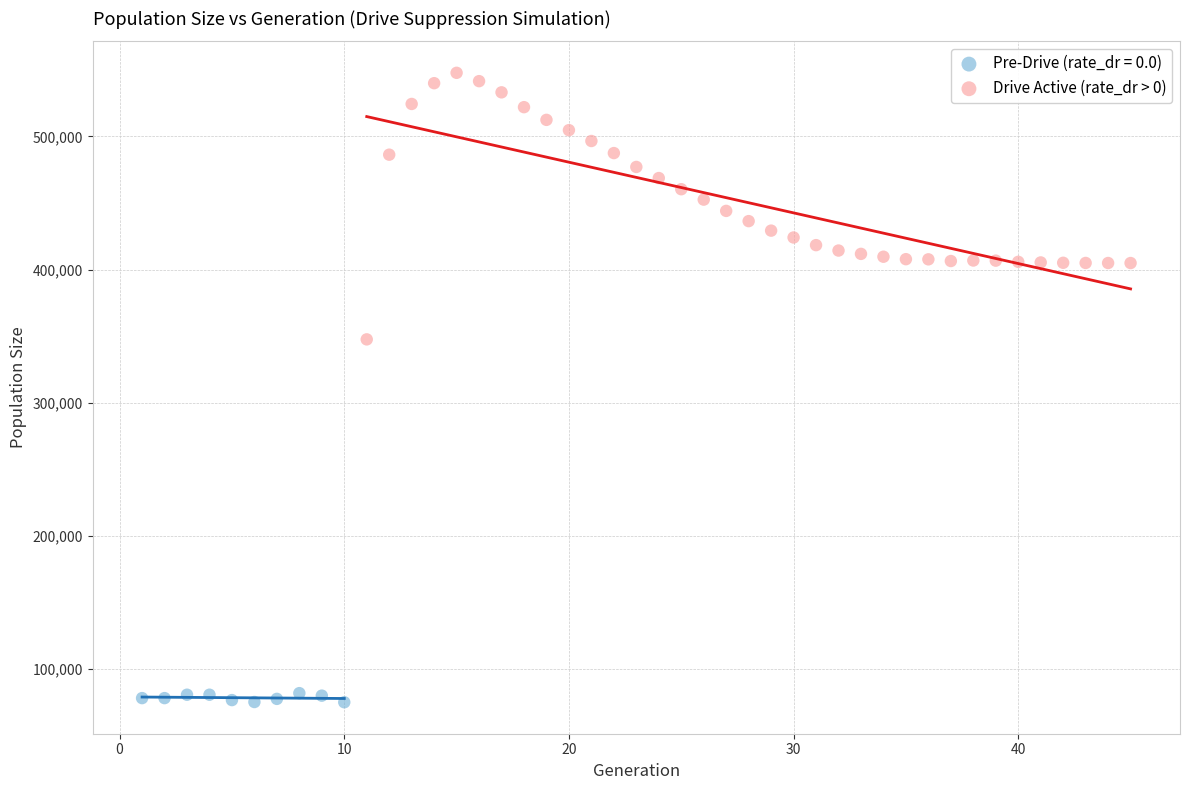

Which series contains the lowest Y value?

Pre-Drive (rate_dr = 0.0)